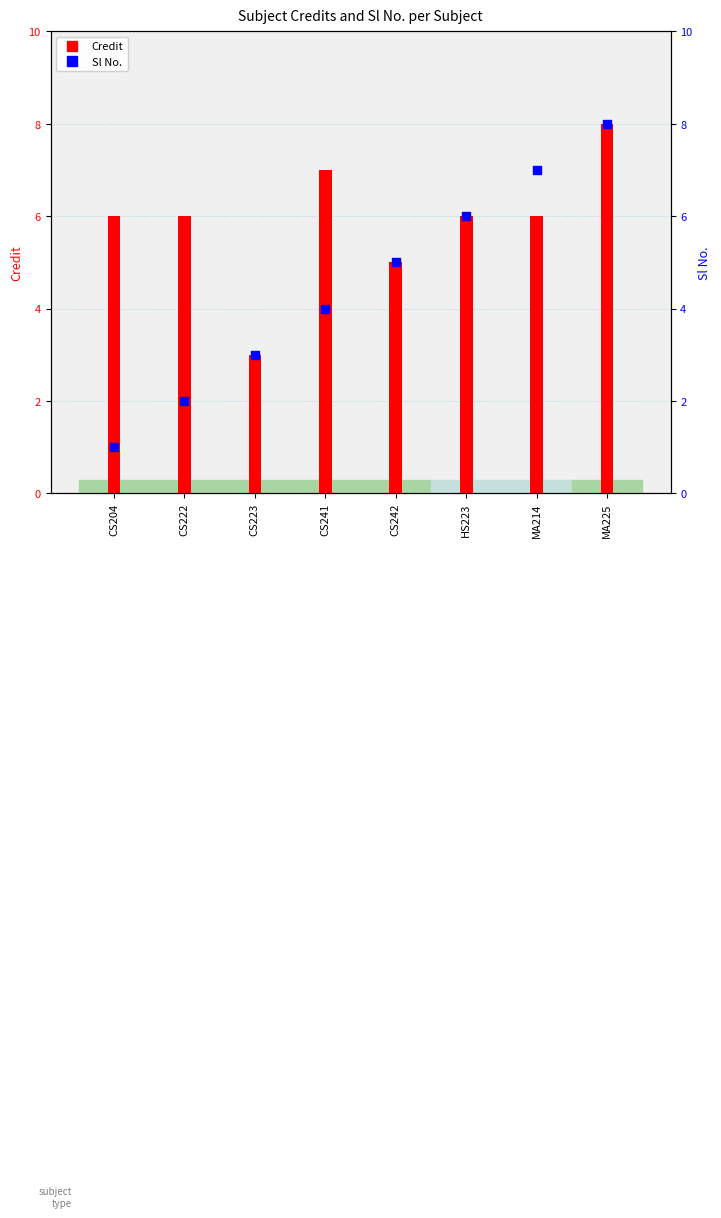

Which series has the largest total across all categories?

Credit